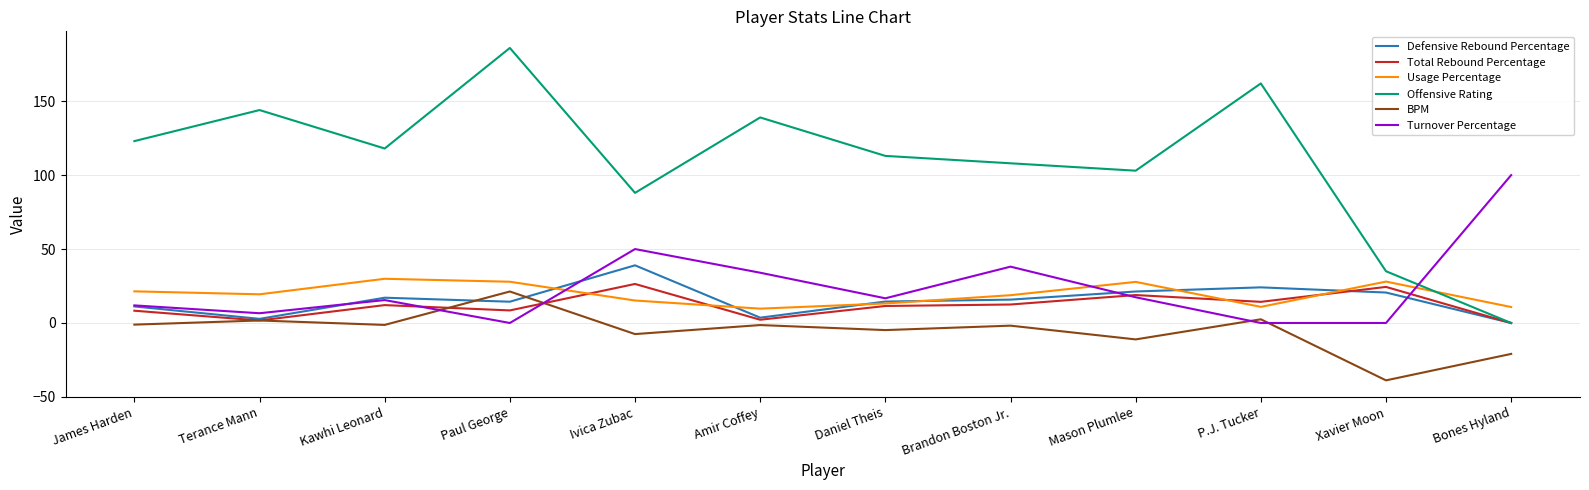

Which category has the highest value in the BPM series?

Paul George